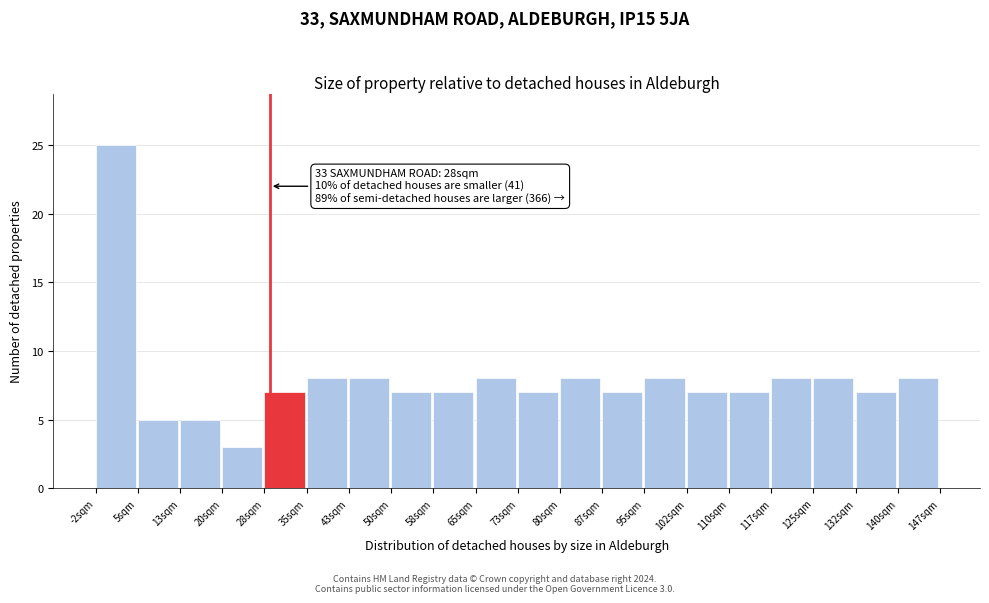

Which range on the x-axis has the tallest bar?

-2 to 5